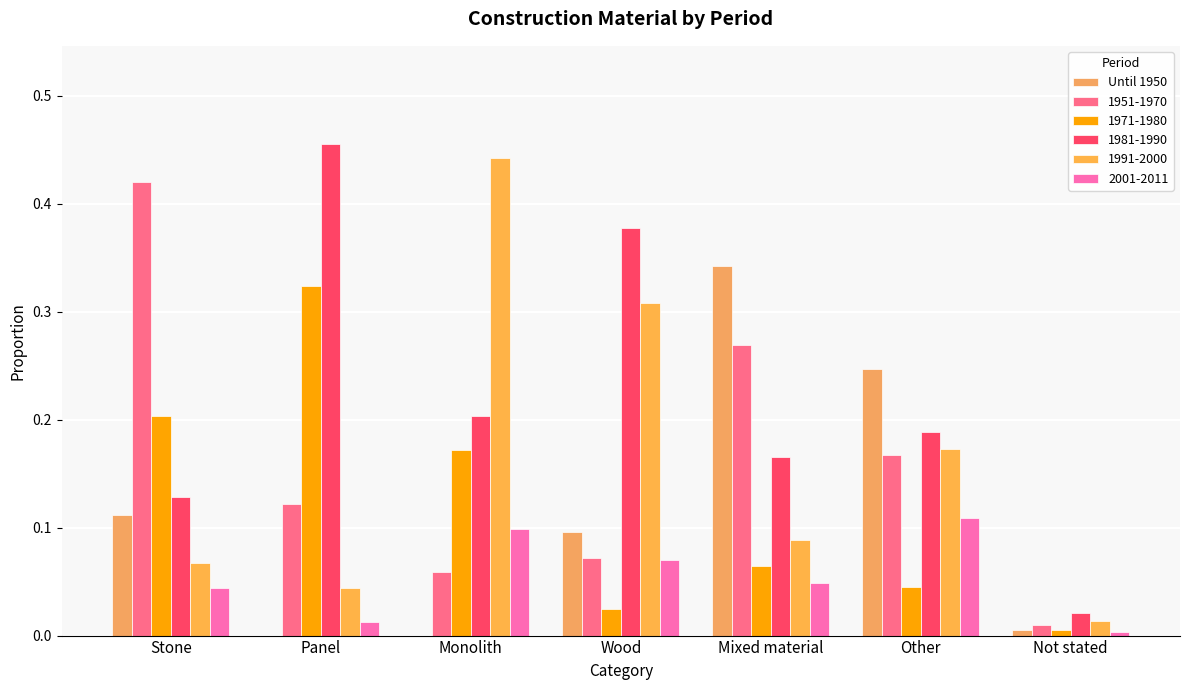

How many groups of bars are there?

7